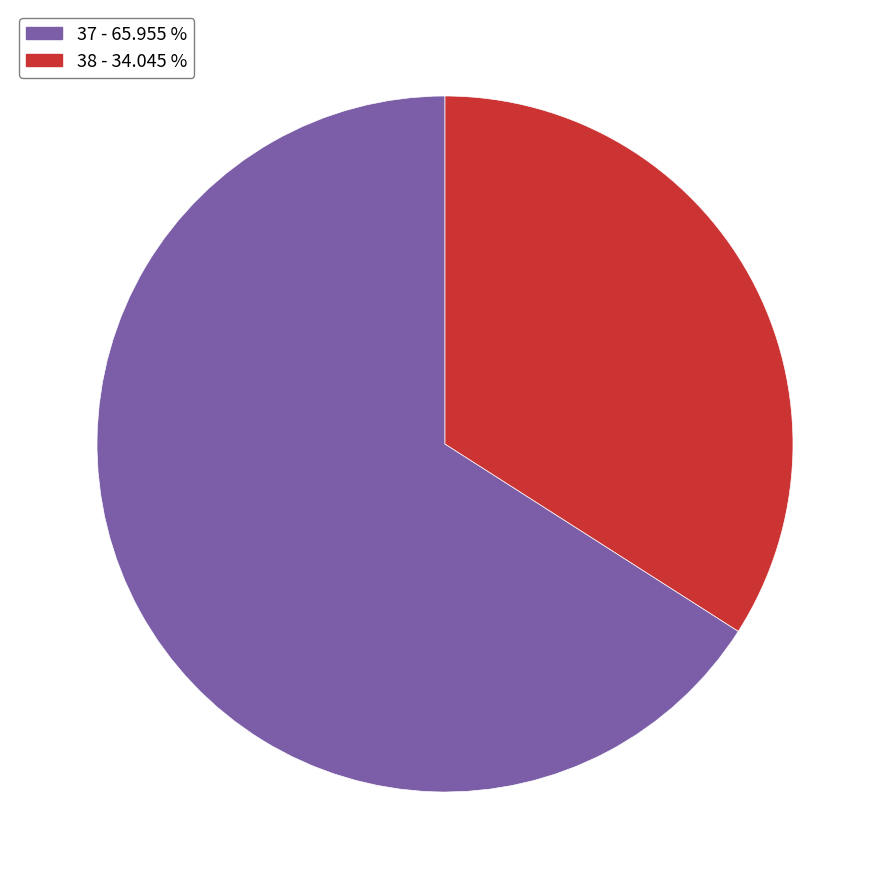

What is the ratio of the value at 38 to the value at 37?

0.5